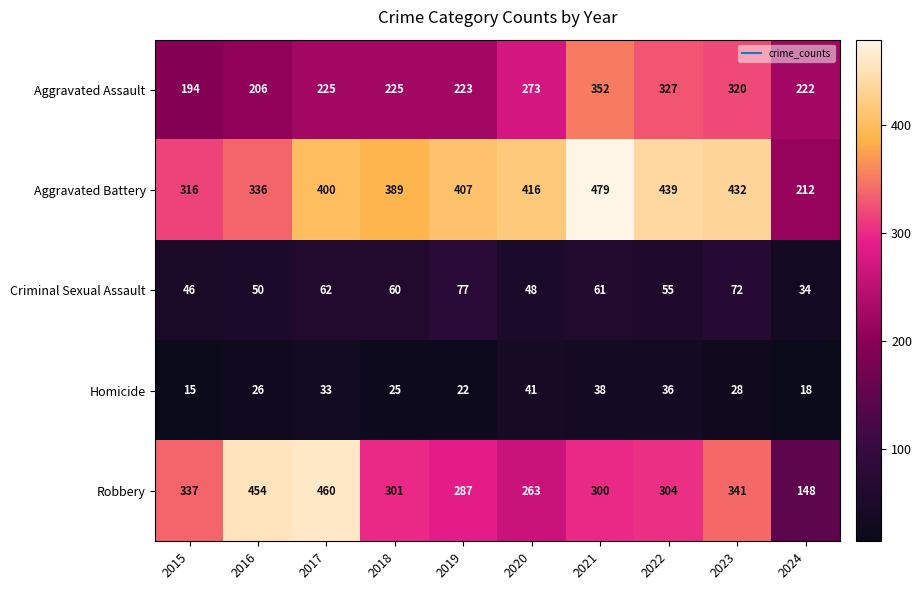

What is the total value across all series at 2015?

908